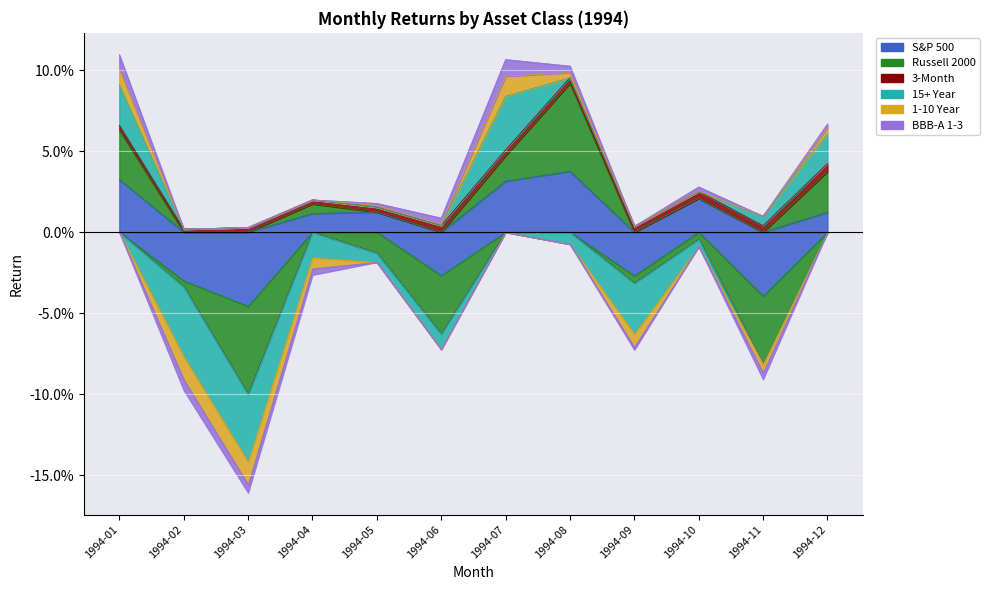

How many categories are shown in the chart?

12